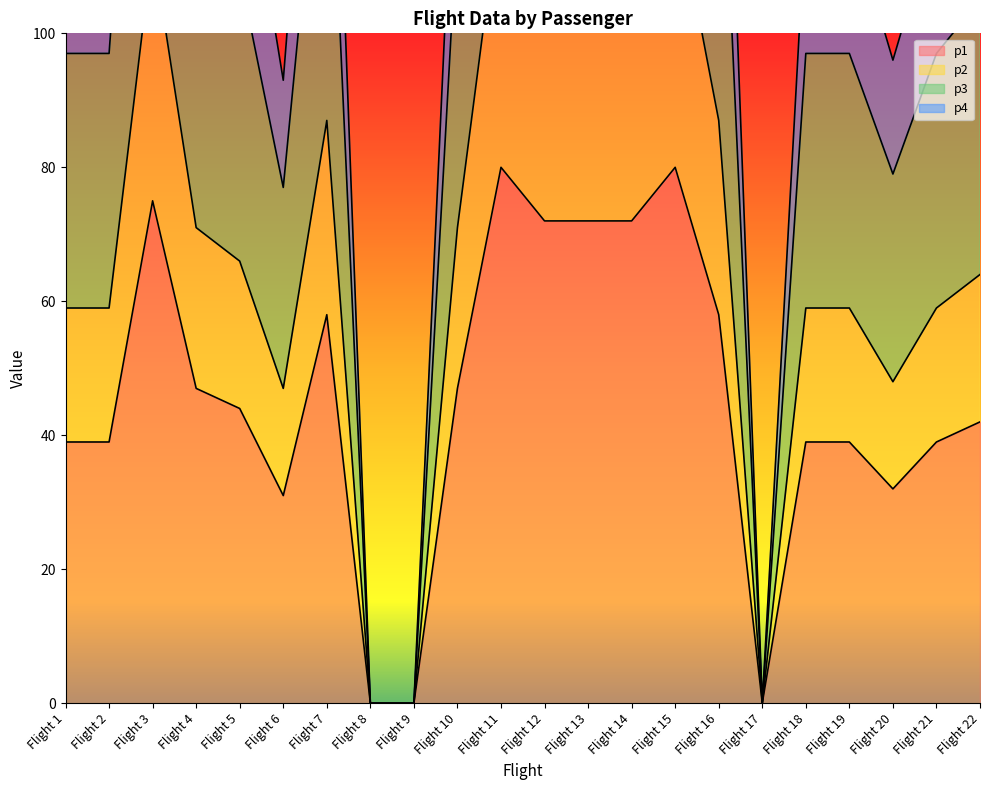

Is the value of p4 at Flight 8 greater than the value of p1 at Flight 1?

No